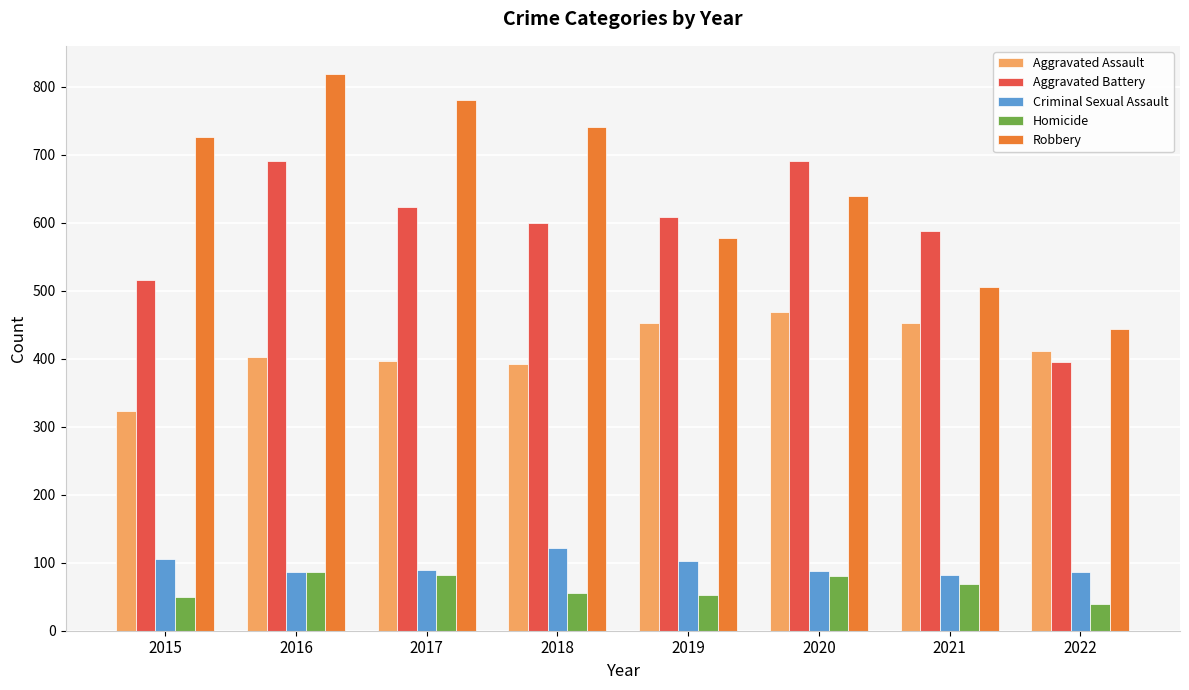

Is the value of Aggravated Battery at 2017 greater than the value of Homicide at 2017?

Yes